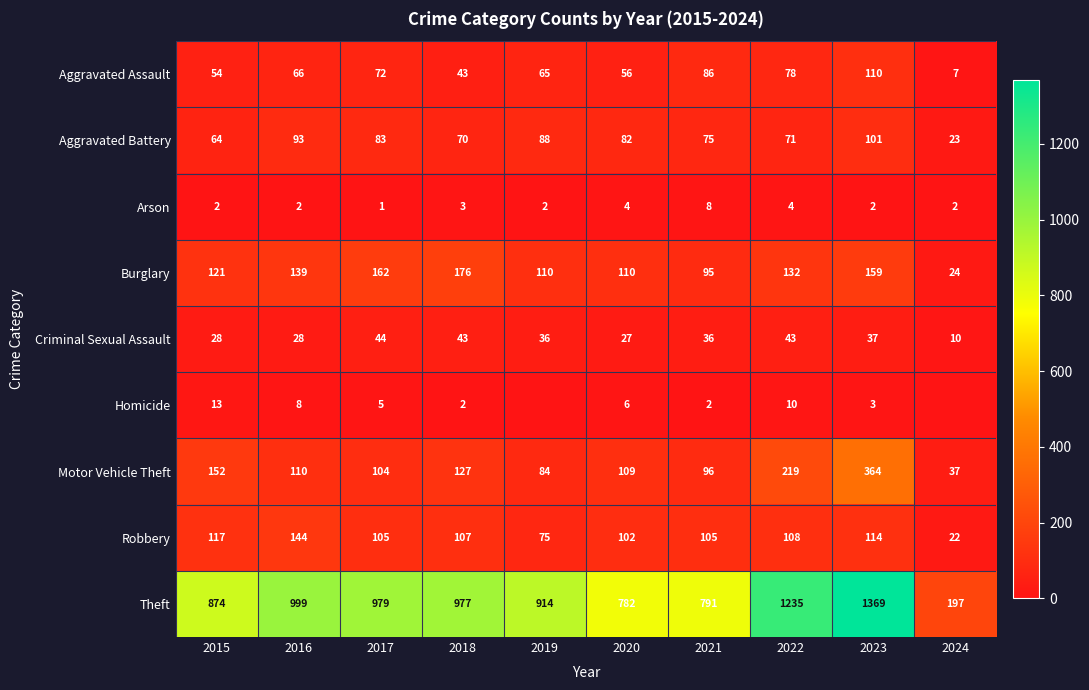

Between 2017 and 2021, which series saw the biggest shift?

Theft